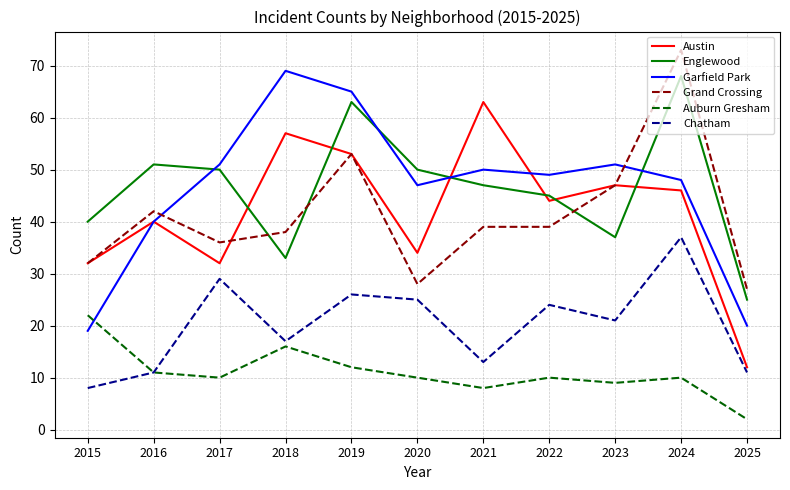

At which category is the sum across all series the highest?

2024